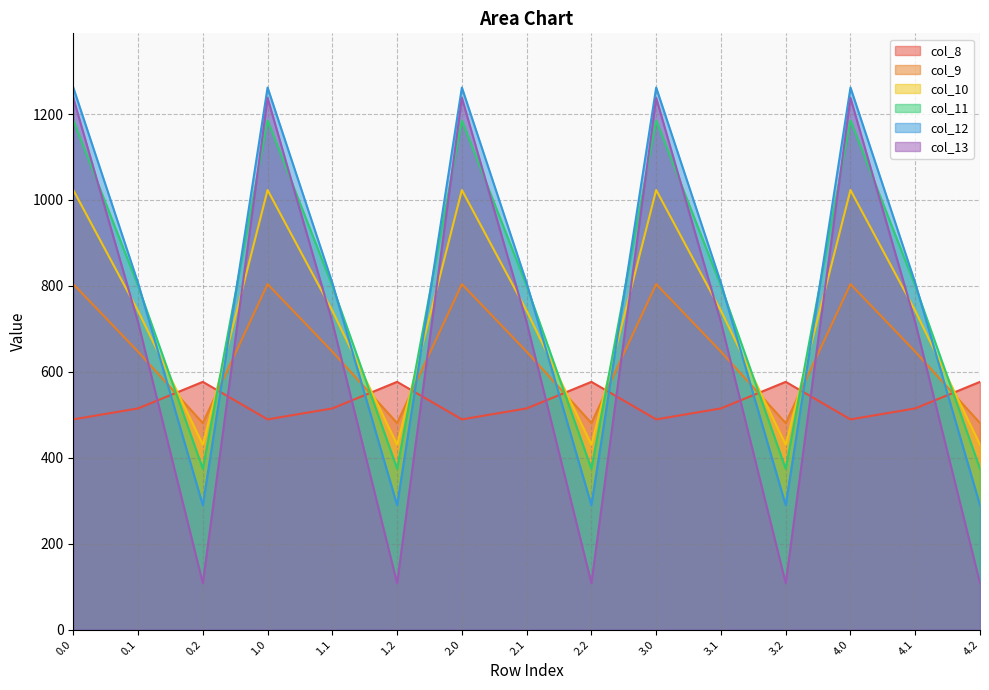

What is the value of the col_10 point at the 11th from the left?

742.1